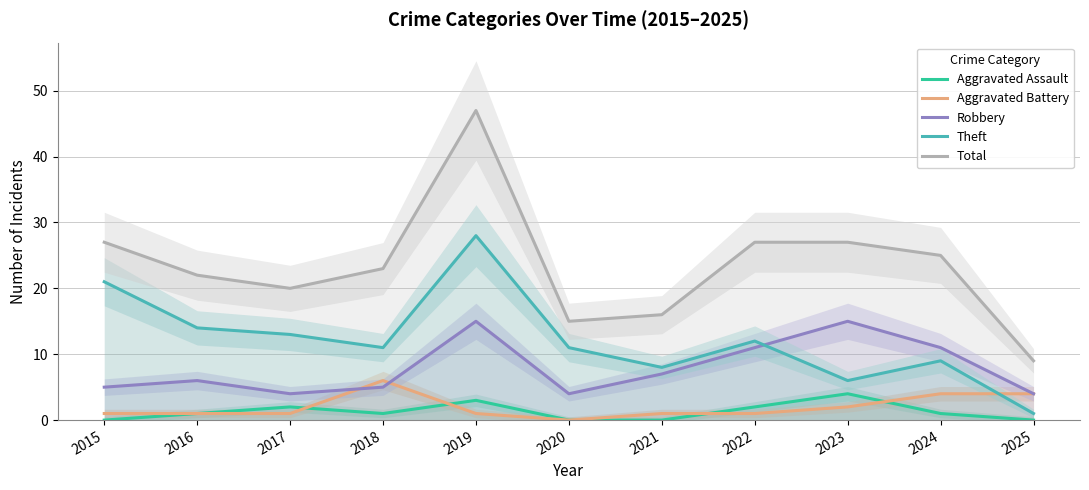

Does the chart have visible grid lines?

Yes